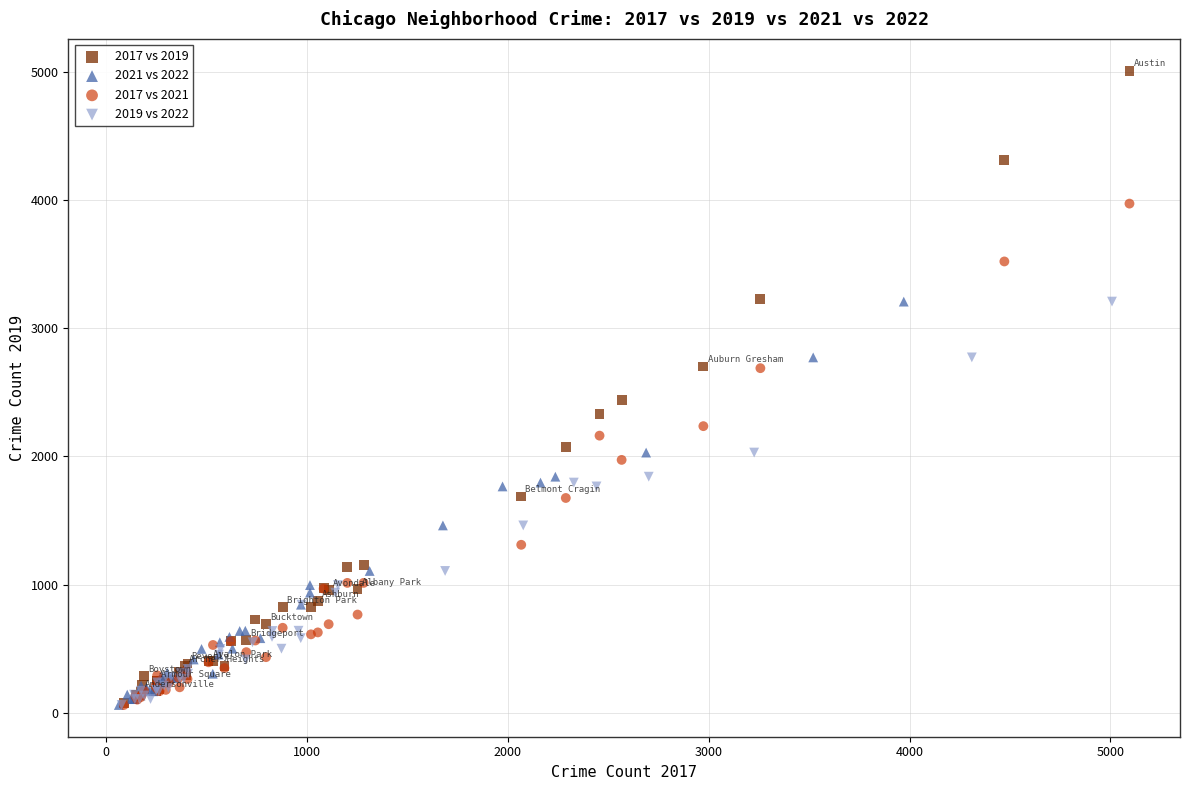

Which series reaches the maximum Y coordinate?

2017 vs 2019